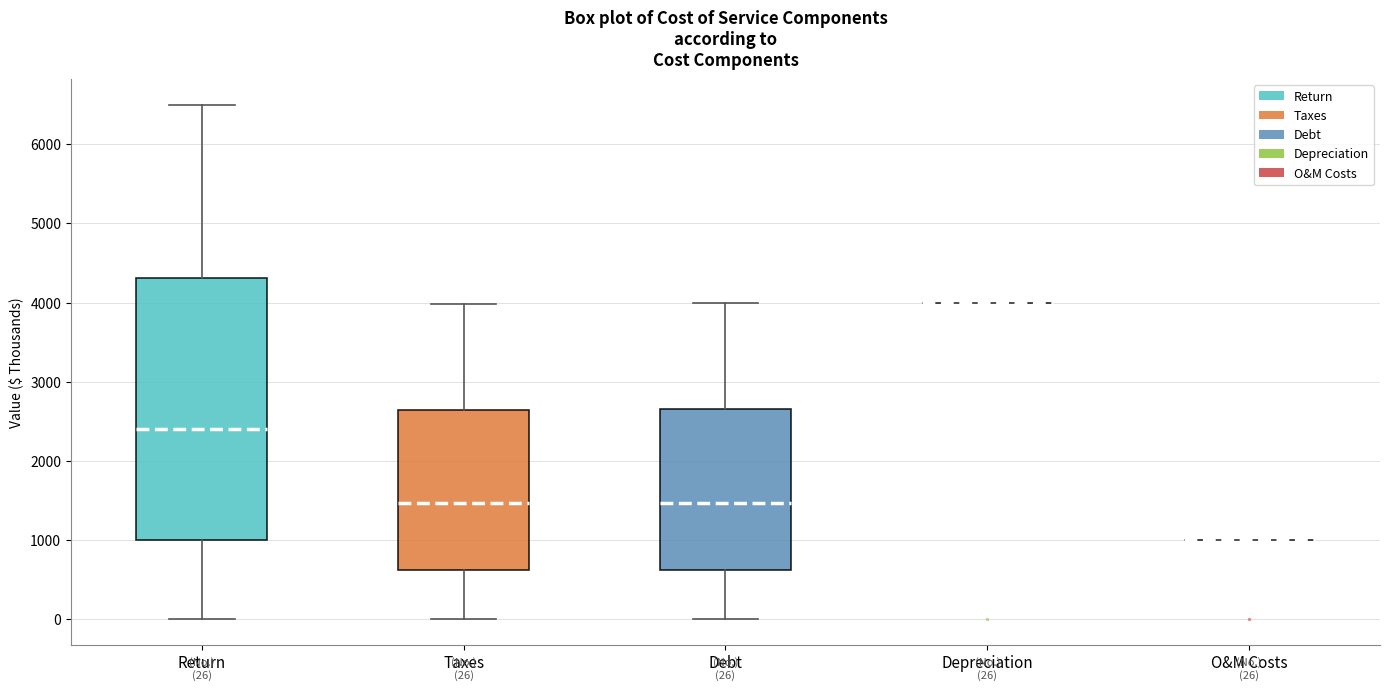

Which box is the tallest, from its lower edge to its upper edge?

Return